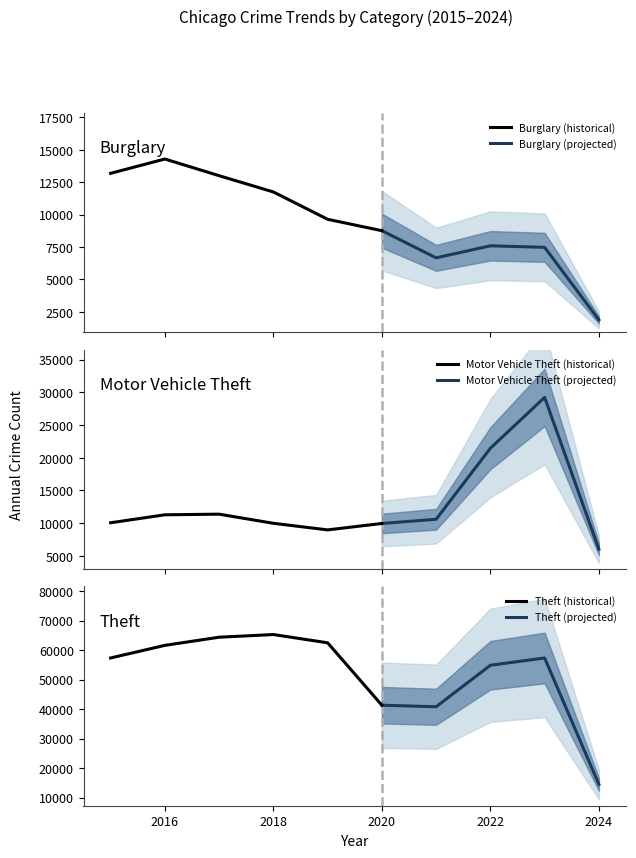

What is the lowest value of the Burglary (historical) series?

8758